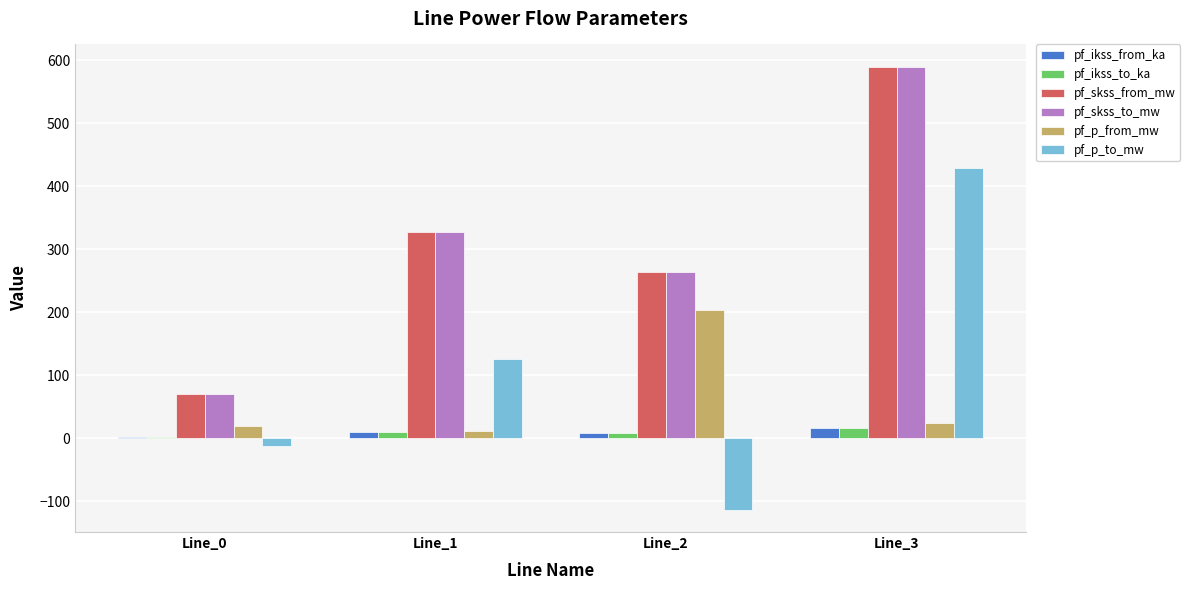

Between Line_1 and Line_3, which series saw the biggest shift?

pf_p_to_mw